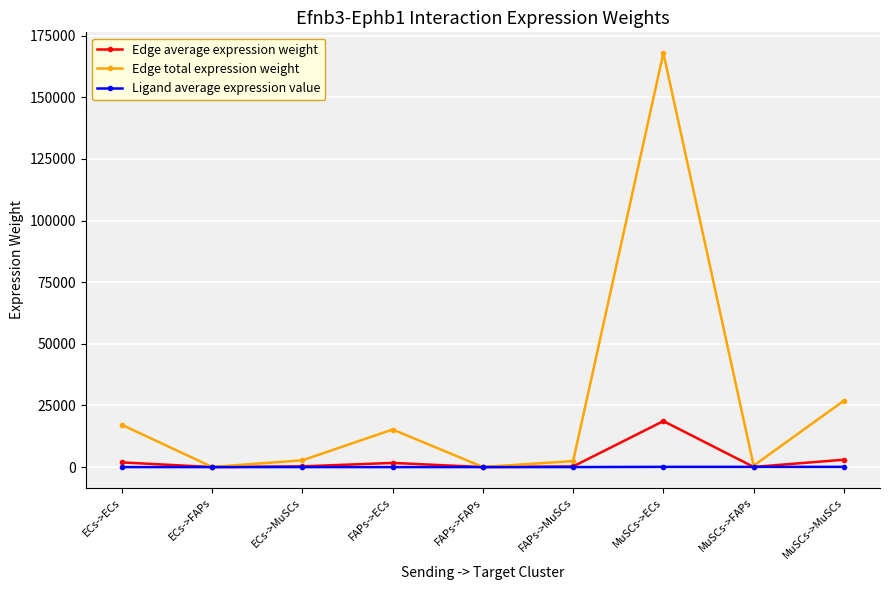

What are all the series names shown in the legend?

Edge average expression weight, Edge total expression weight, Ligand average expression value